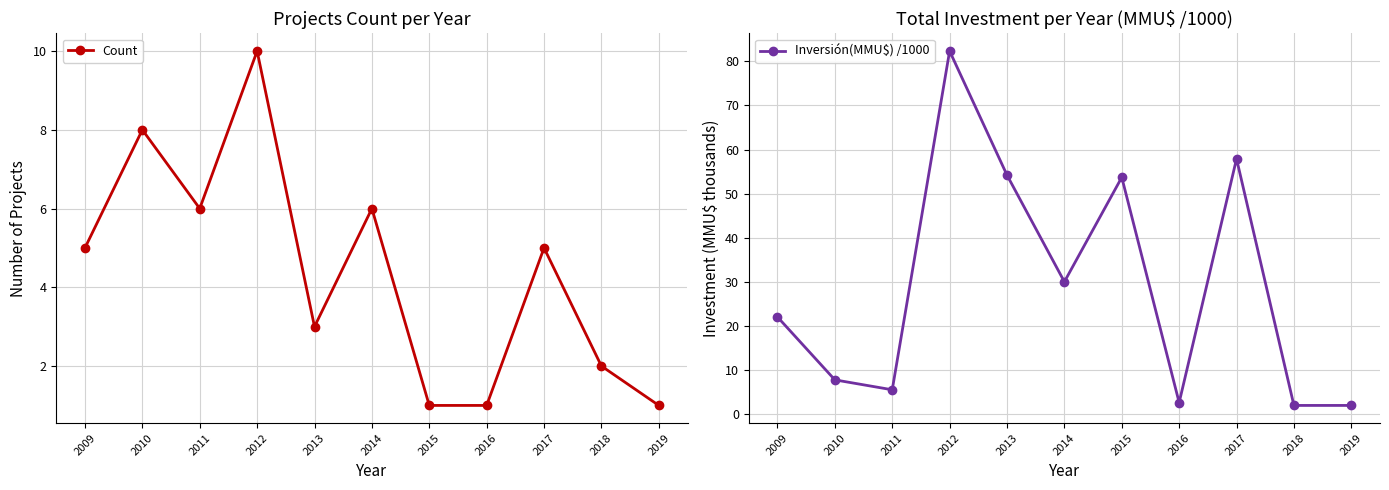

Where is the first local minimum for Count?

2011